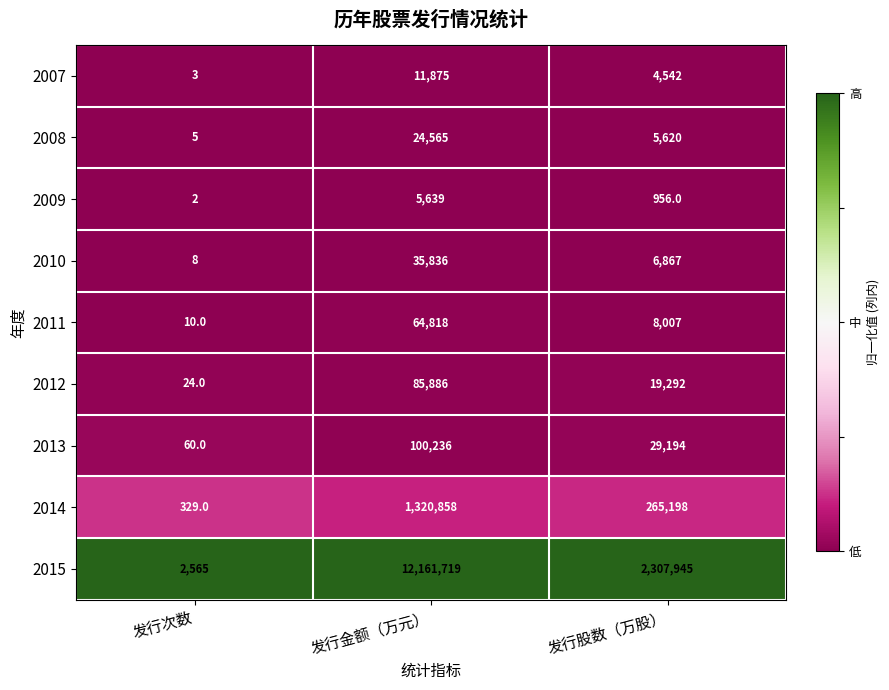

What is the difference between the highest and lowest values at 发行次数?

2563